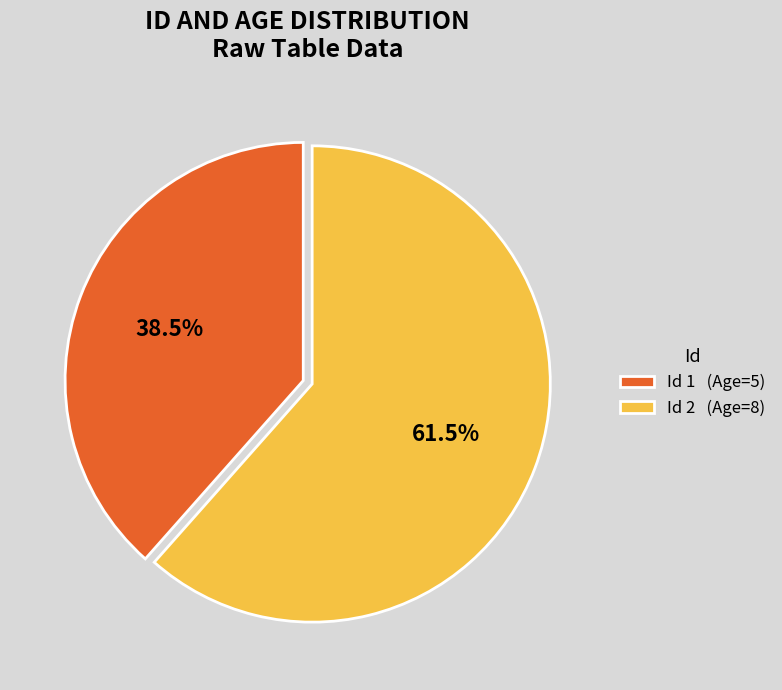

Which slice is the largest?

Id 2 (Age=8)